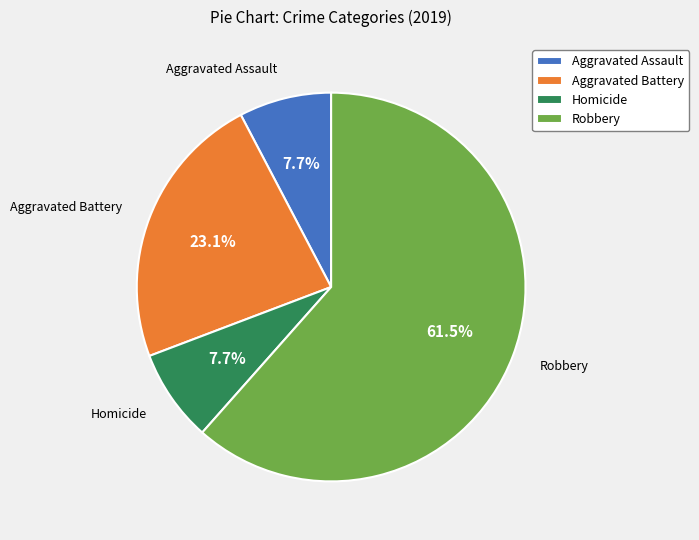

How many slices are in this pie chart?

4